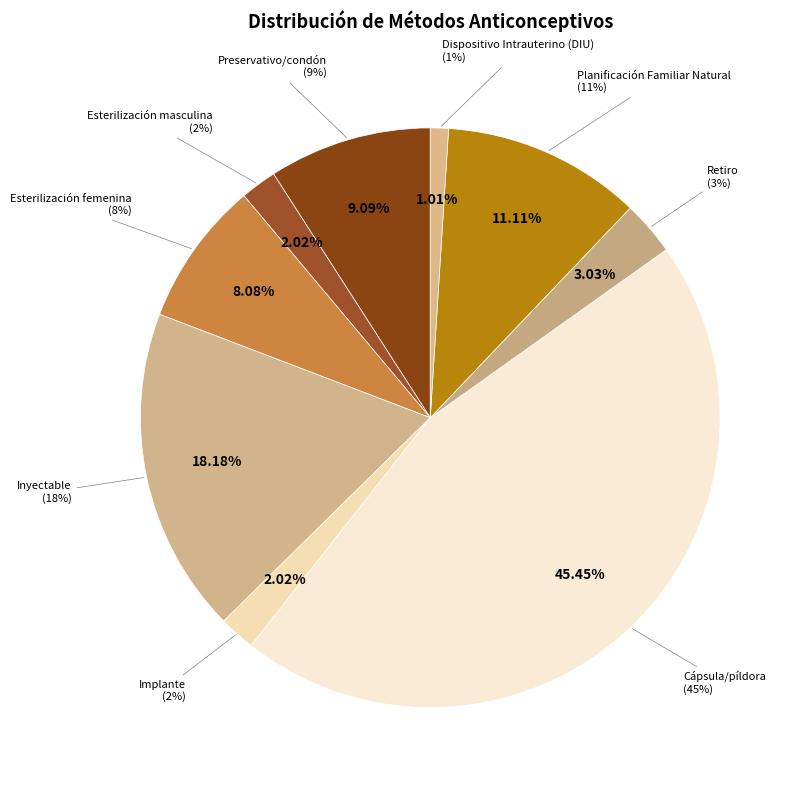

Is there a majority slice in this chart?

No